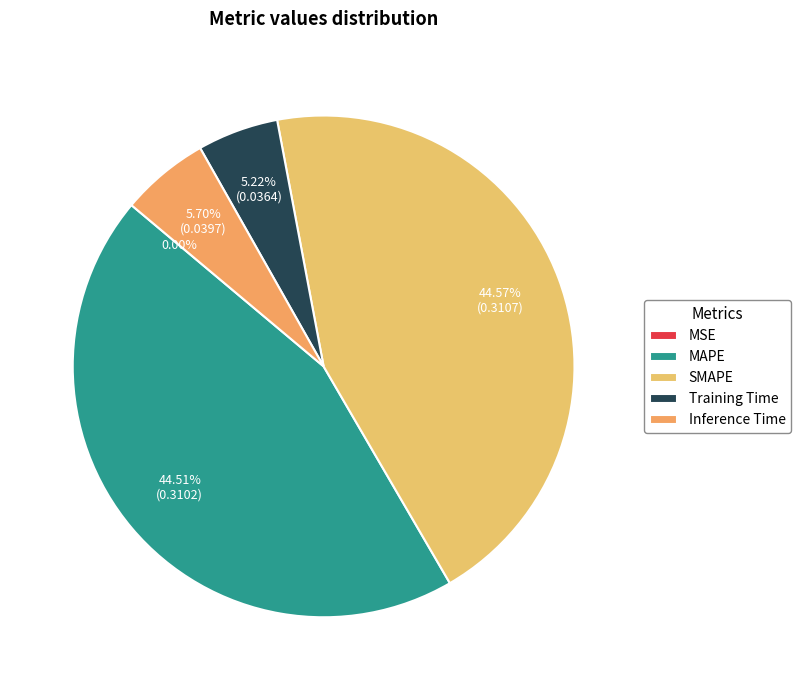

Count the number of slices in the pie.

5